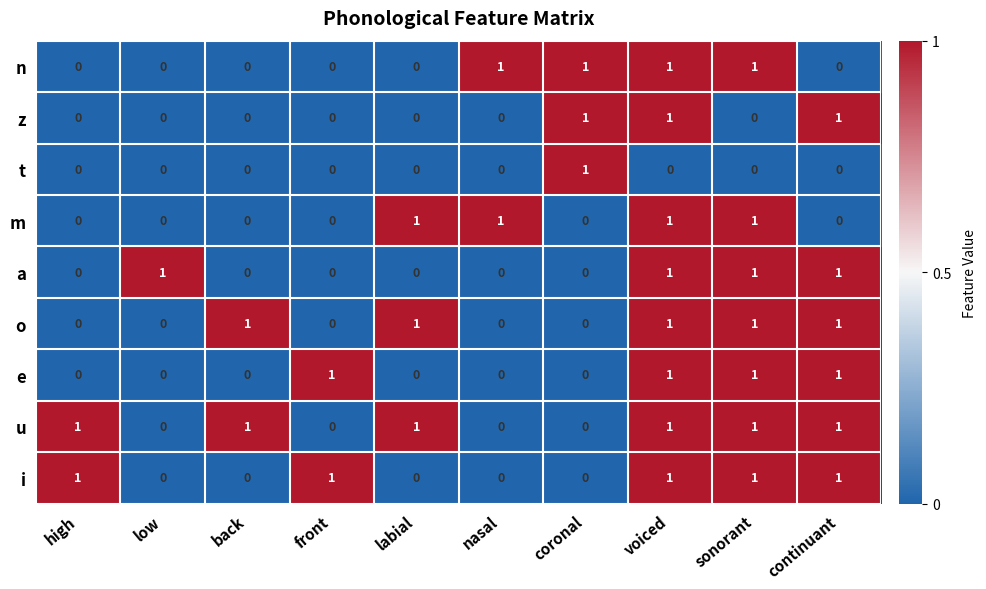

Count the z values in the range 0 to 1.

10